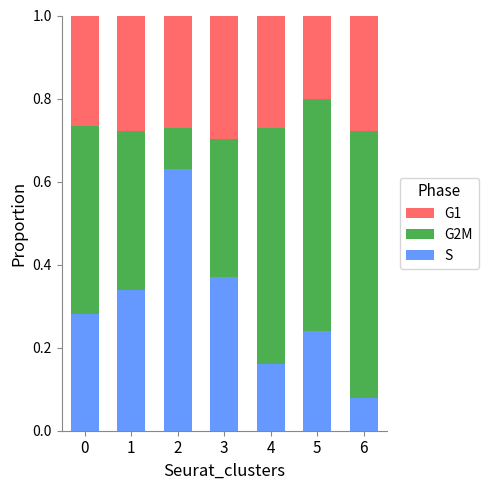

List the labels in order of S value, smallest first.

6, 4, 5, 0, 1, 3, 2